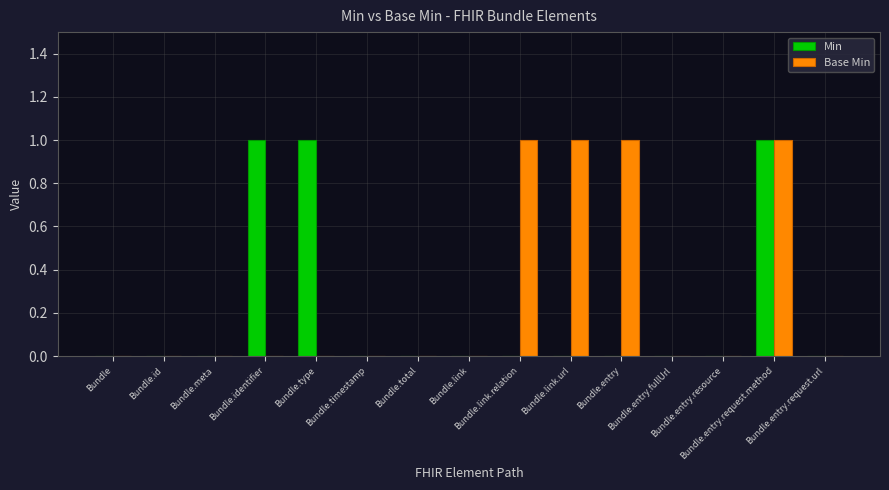

What is the sum of all Min values?

3